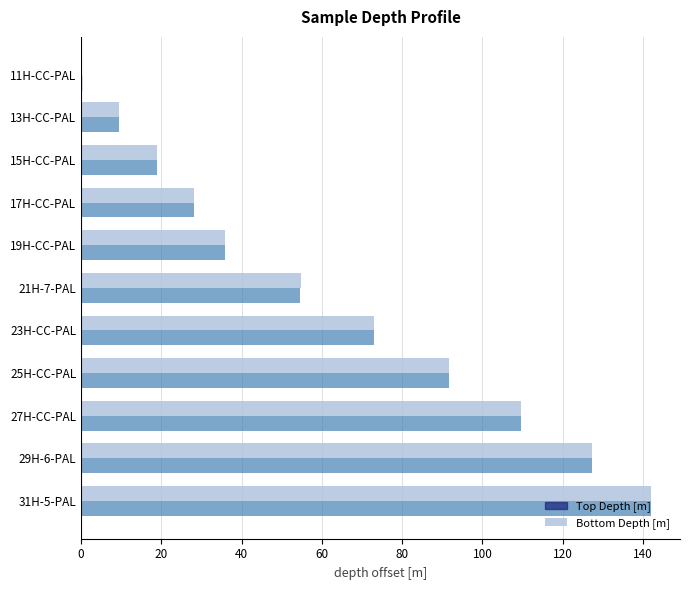

Is it true that Bottom Depth [m] equals 109.5 at 27H-CC-PAL?

True